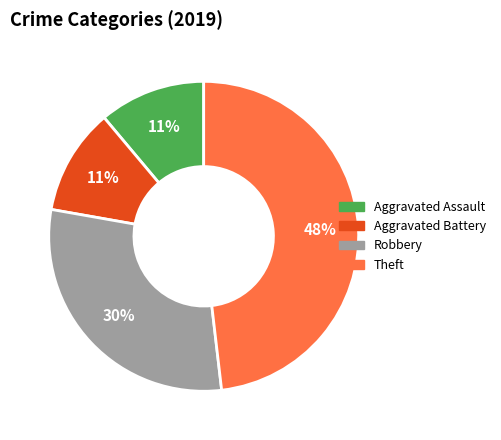

True or false: Aggravated Battery accounts for 1% of the total.

False